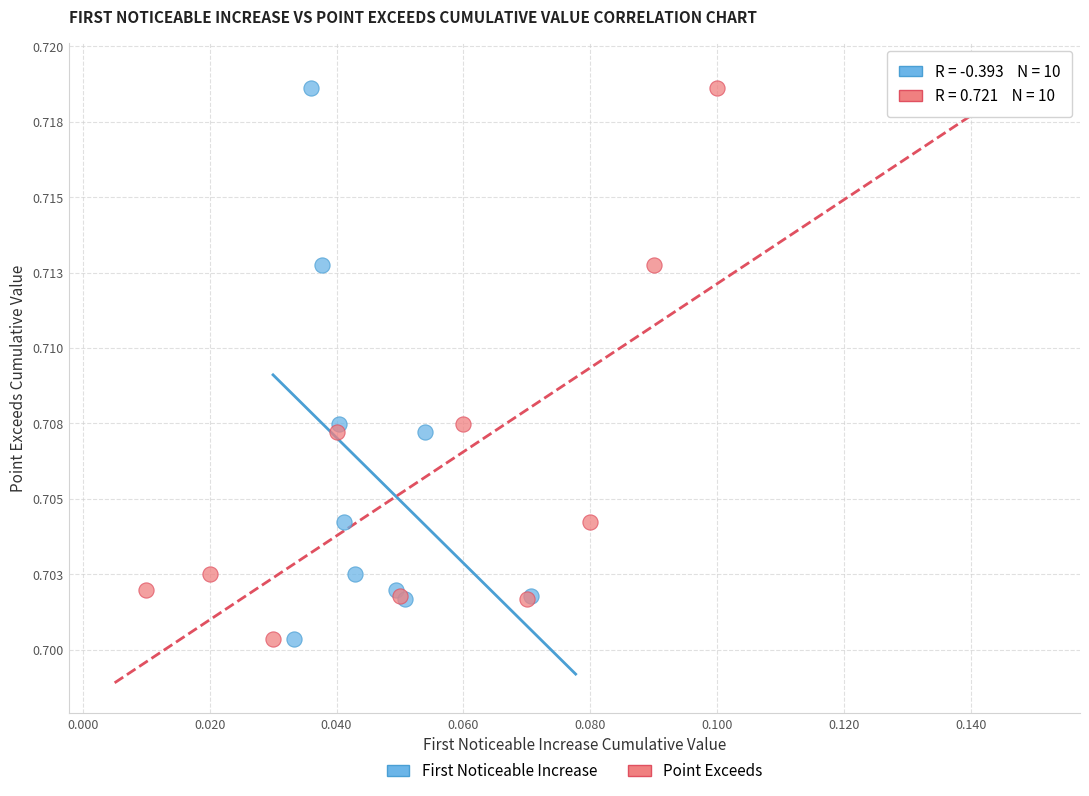

What are all the series names shown in the legend?

First Noticeable Increase, Point Exceeds